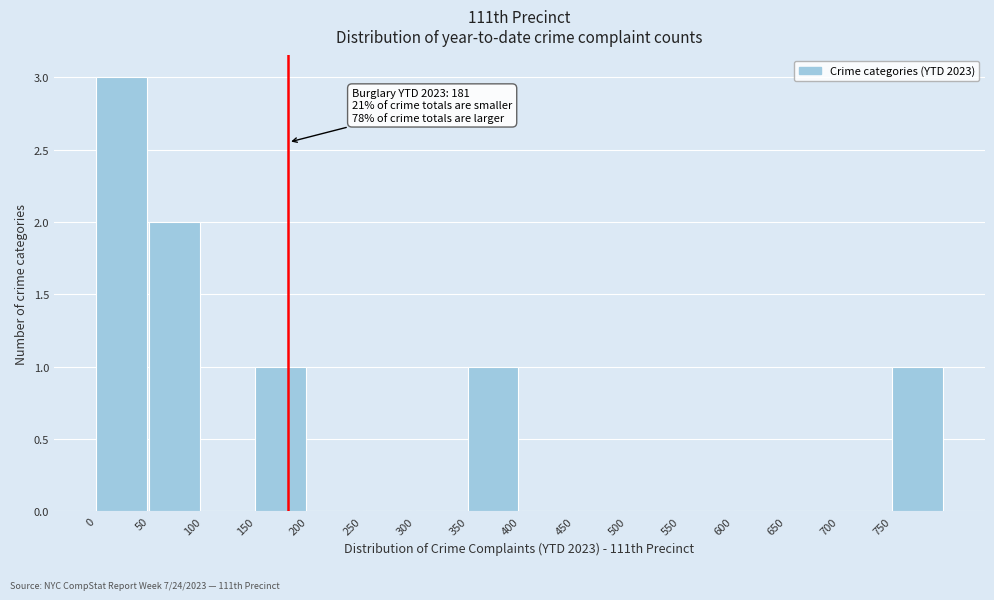

Over which range of the x-axis is the bar tallest?

0 to 50